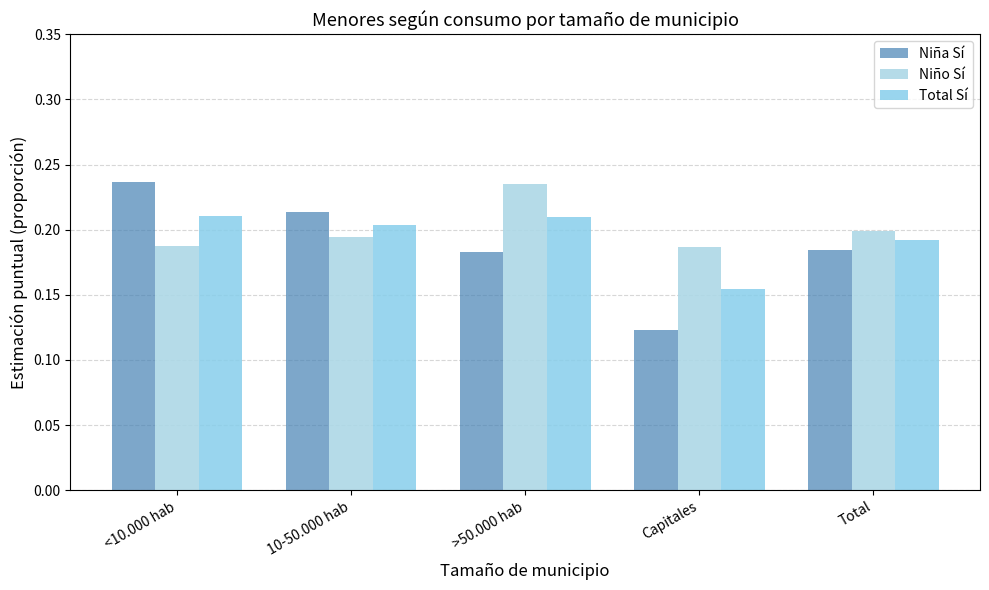

Rank the series at Capitales from lowest to highest value.

Niña Sí, Total Sí, Niño Sí